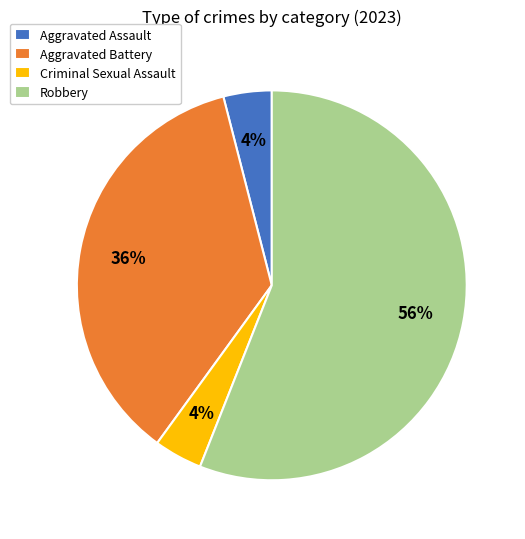

How many segments does this pie chart have?

4